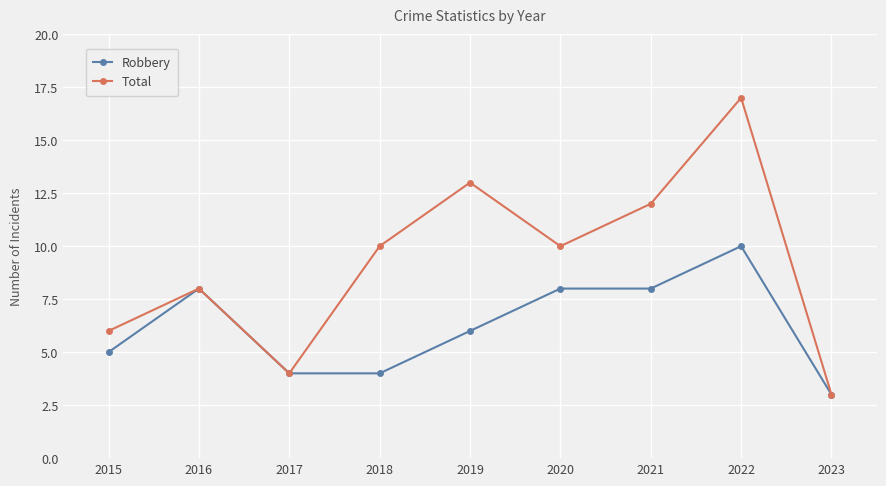

Is it true that Robbery equals 8 at 2020?

True